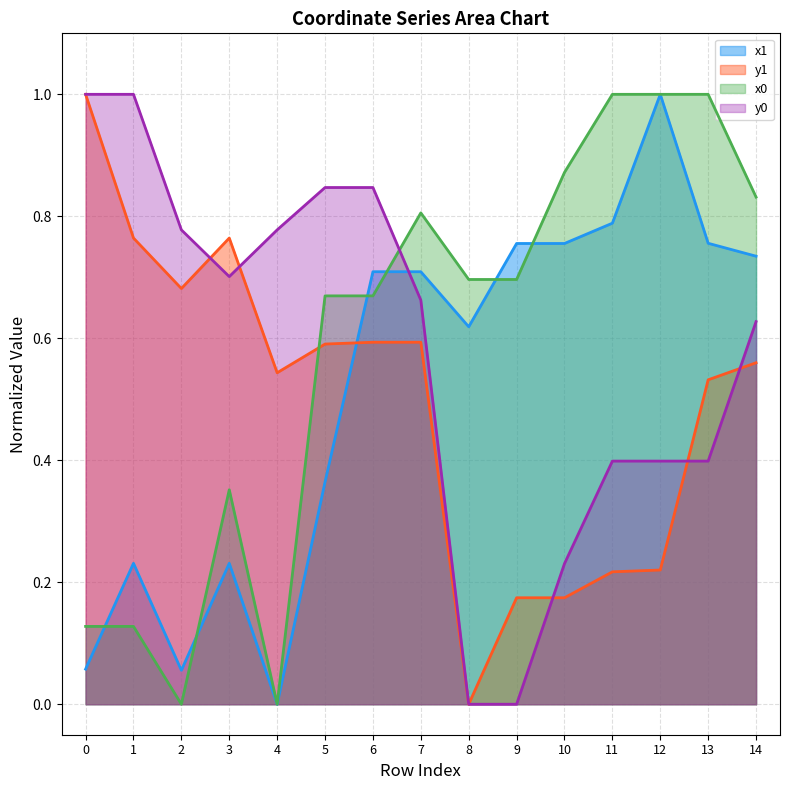

What is the value of the x1 point at the 10th from the left?

0.8